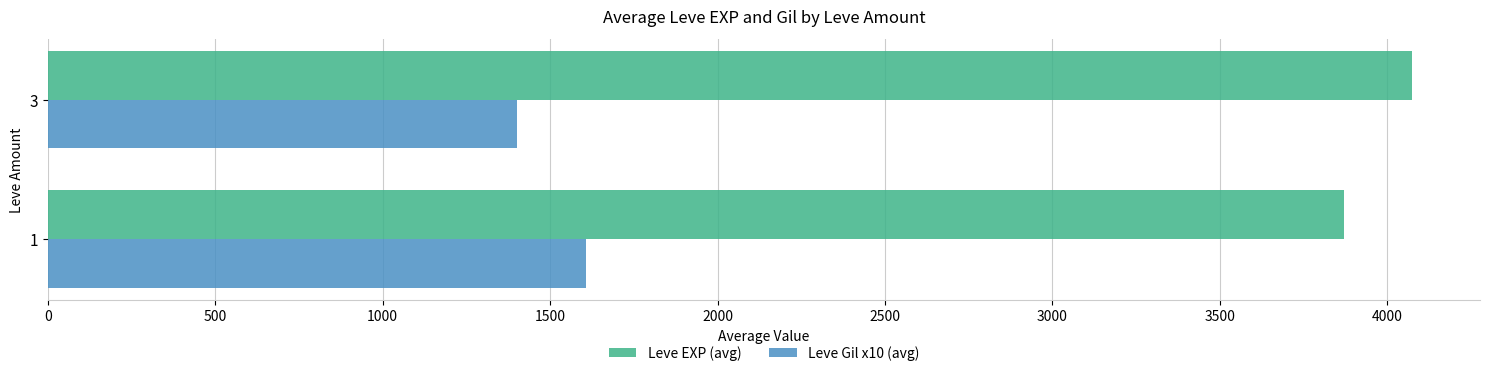

What is the difference between the highest and lowest values at 3?

2673.3